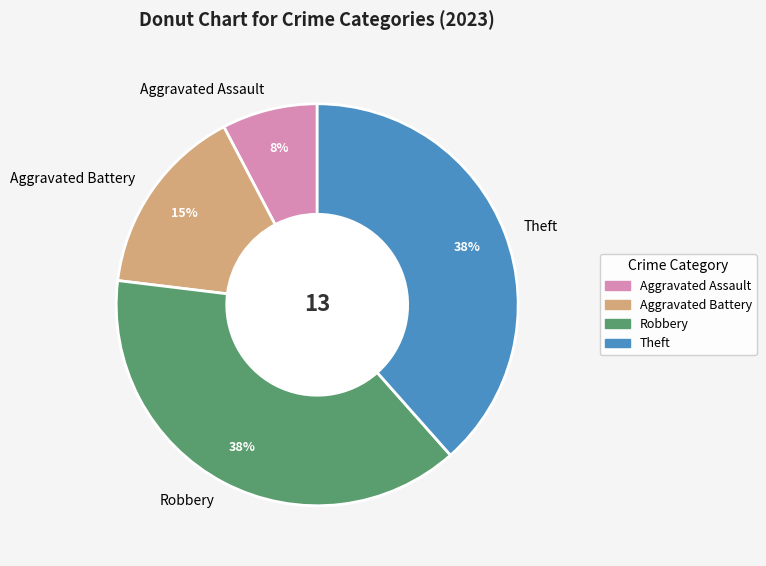

What percentage is the Aggravated Battery slice, to the nearest percent?

15%